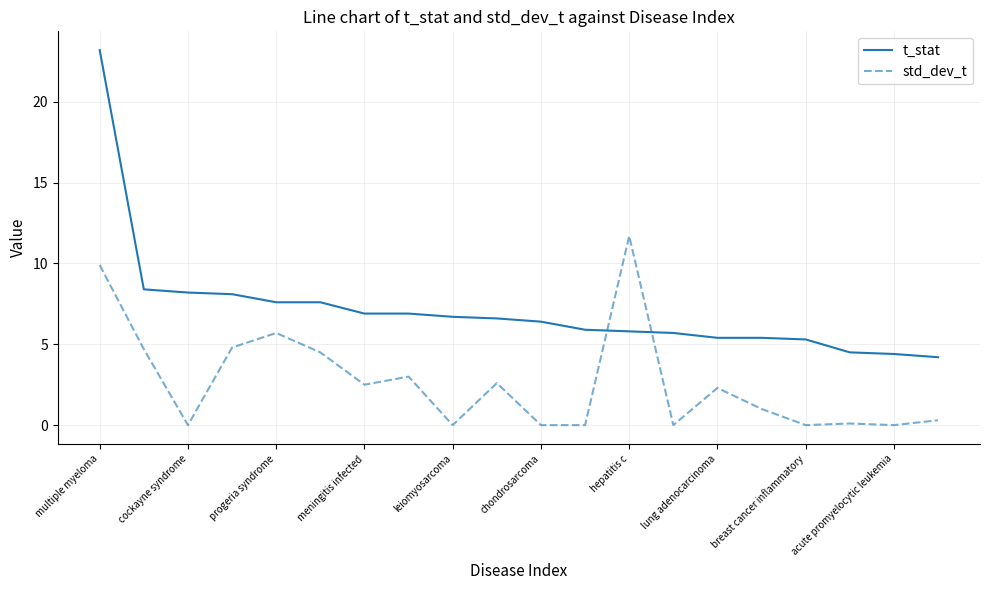

True or false: std_dev_t and t_stat intersect in this chart.

True